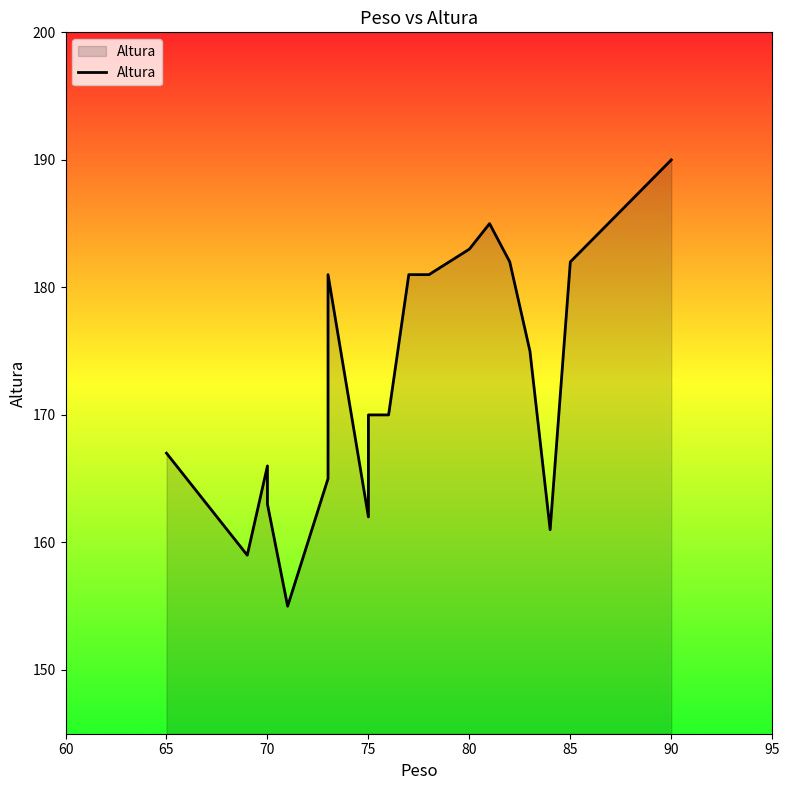

What is the greatest value displayed?

190